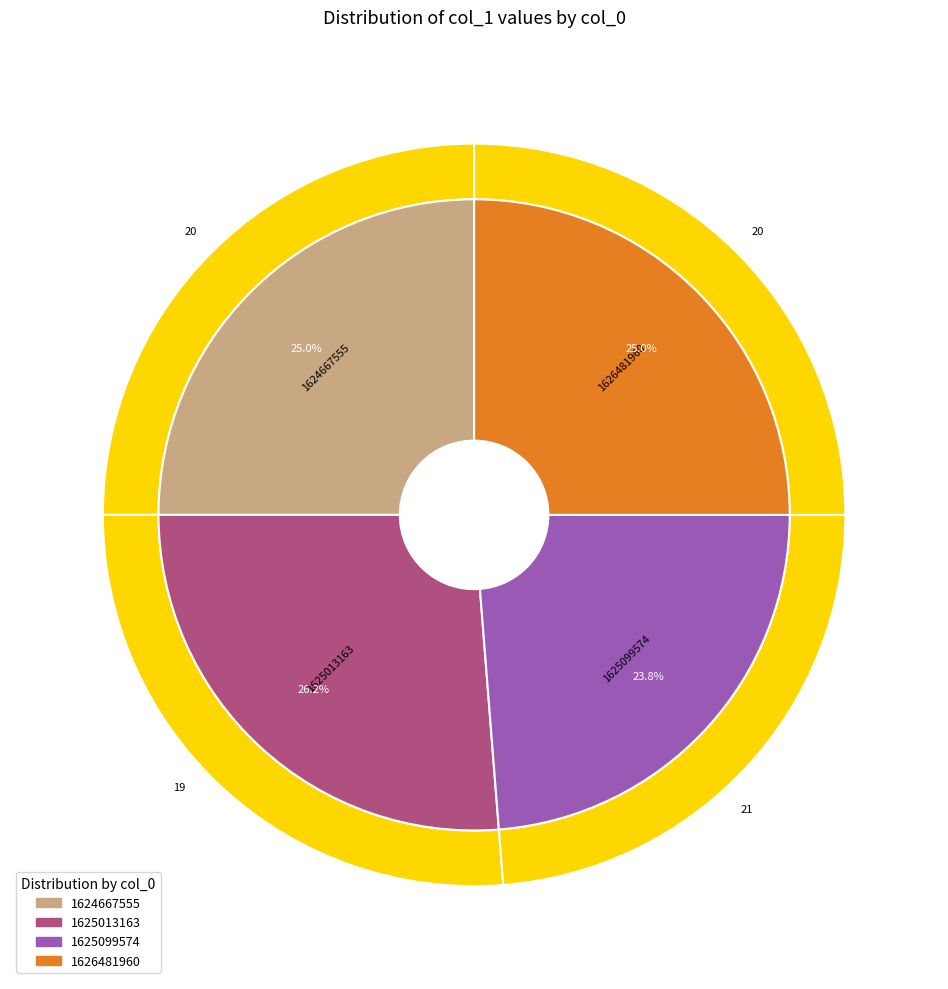

The 1626481960 slice represents 25% of the pie. True or false?

True